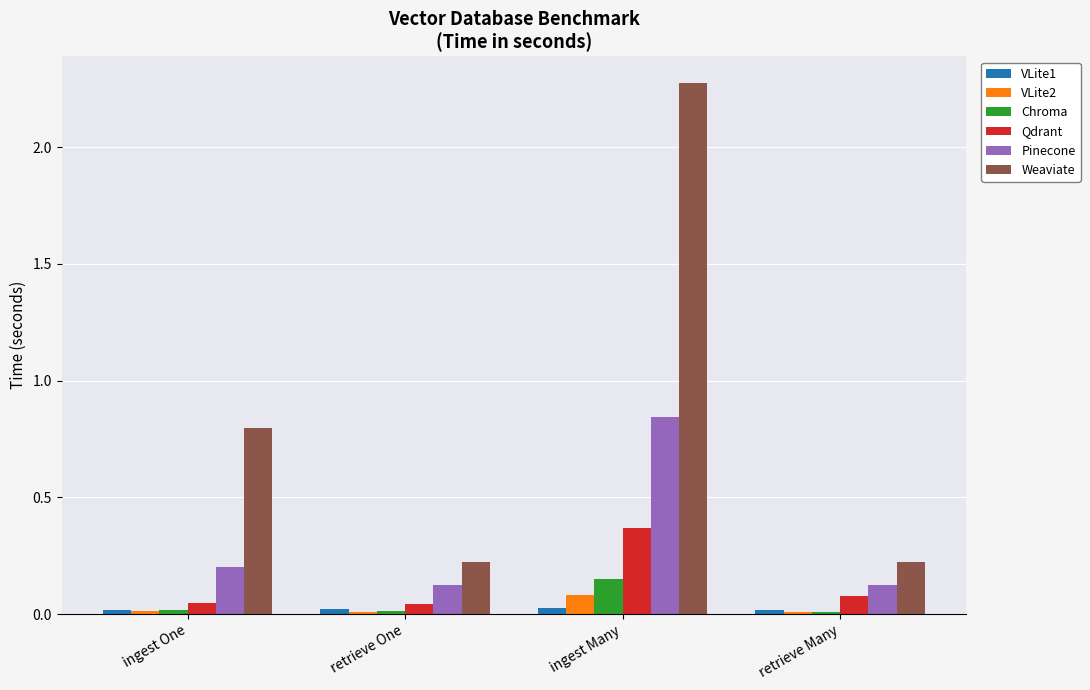

Rank the series at ingest Many from highest to lowest value.

Weaviate, Pinecone, Qdrant, Chroma, VLite2, VLite1